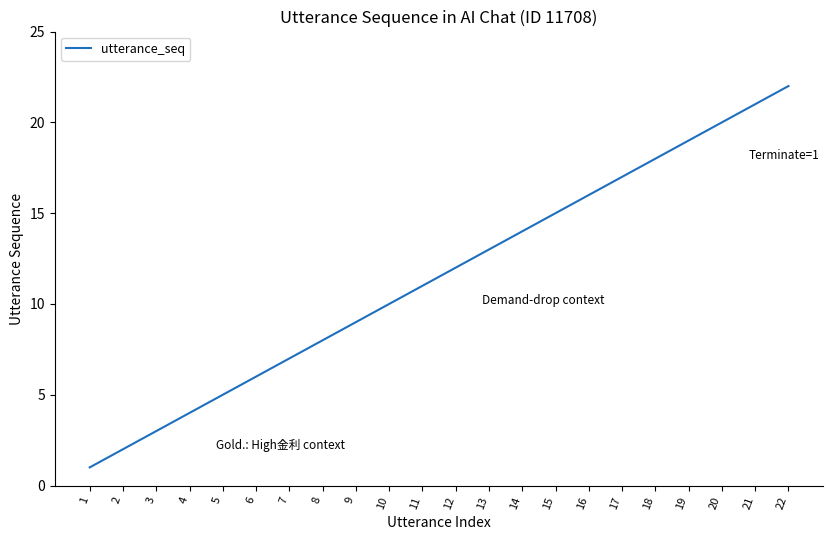

Which label corresponds to the largest value in the chart?

22